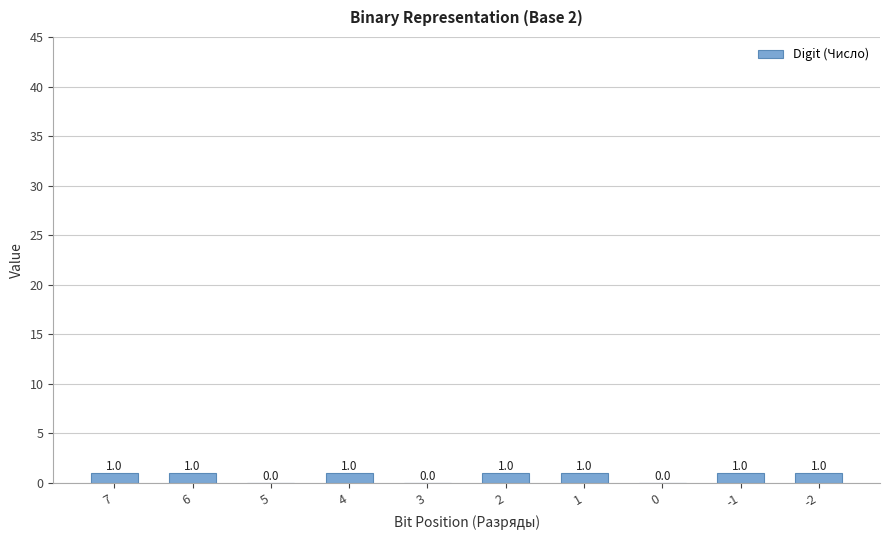

What is the approximate value at 4?

1